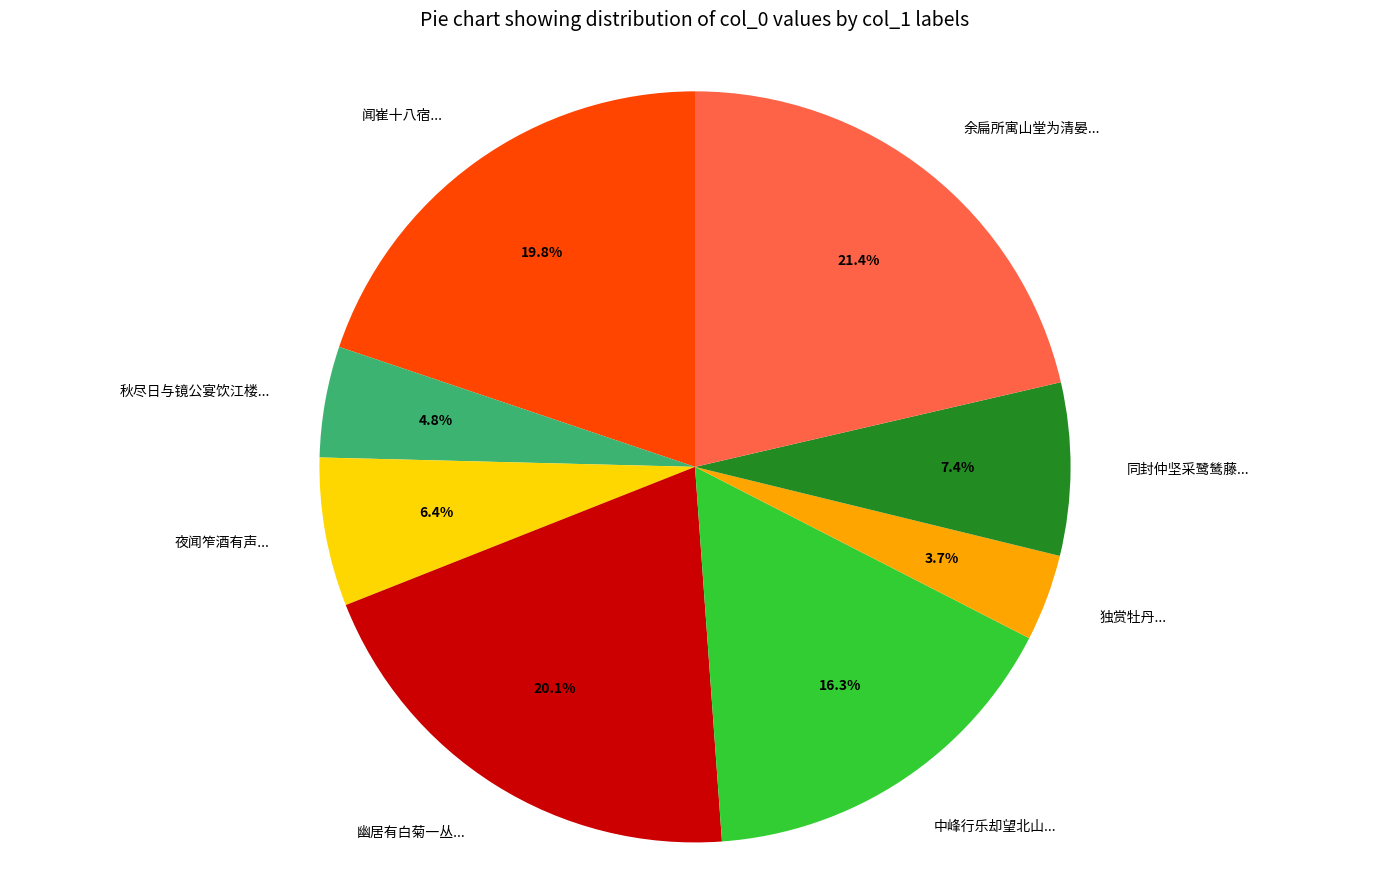

Which has a higher value, 幽居有白菊一丛... or 秋尽日与镜公宴饮江楼...?

幽居有白菊一丛...